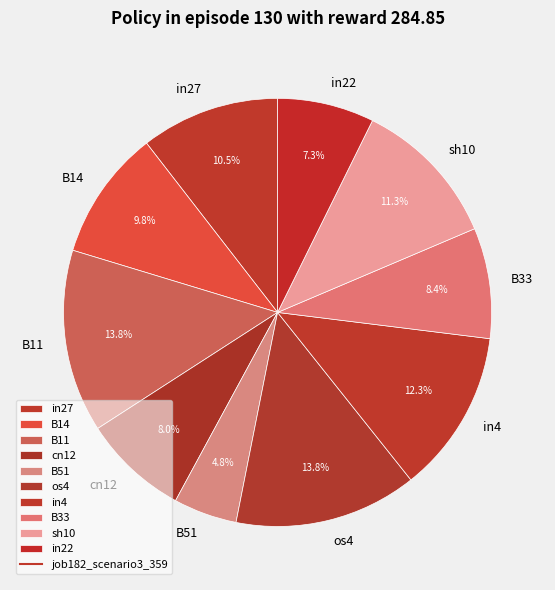

How many segments does this pie chart have?

10